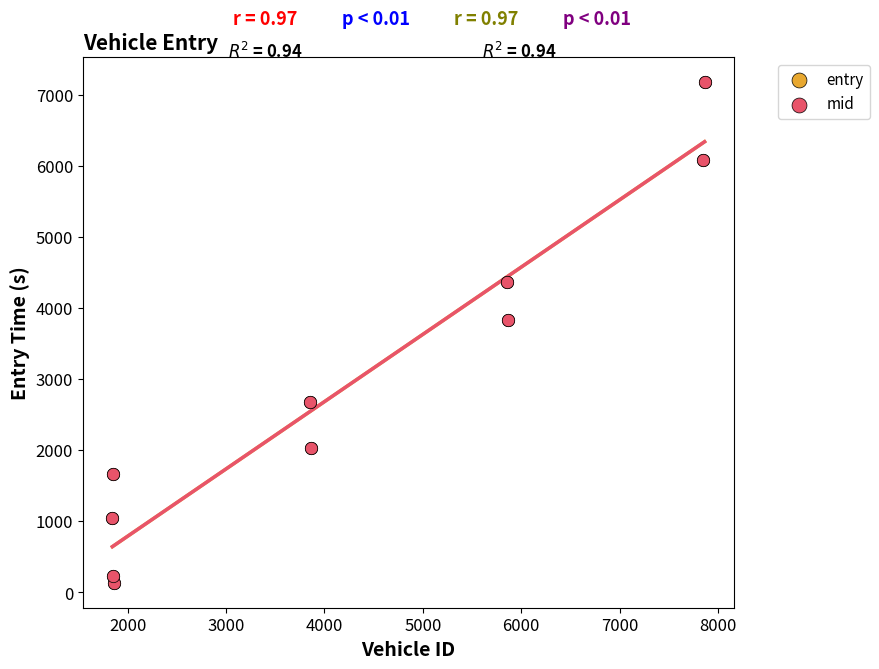

What are all the series names shown in the legend?

entry, mid